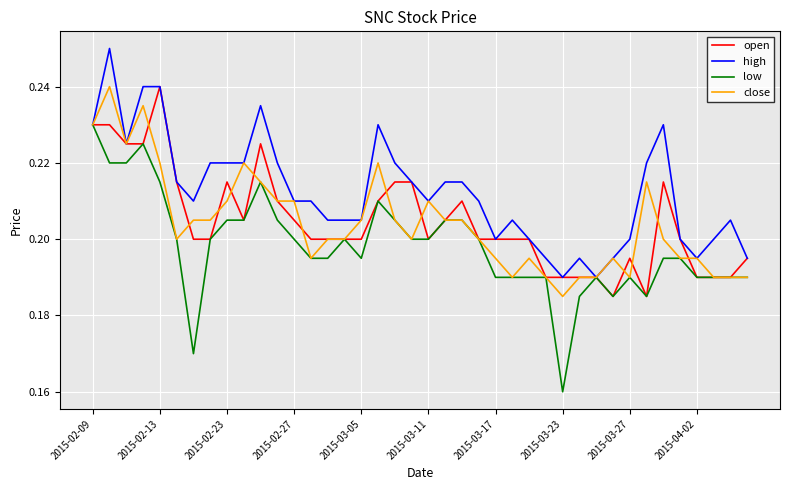

Which series has the largest range (max minus min)?

low